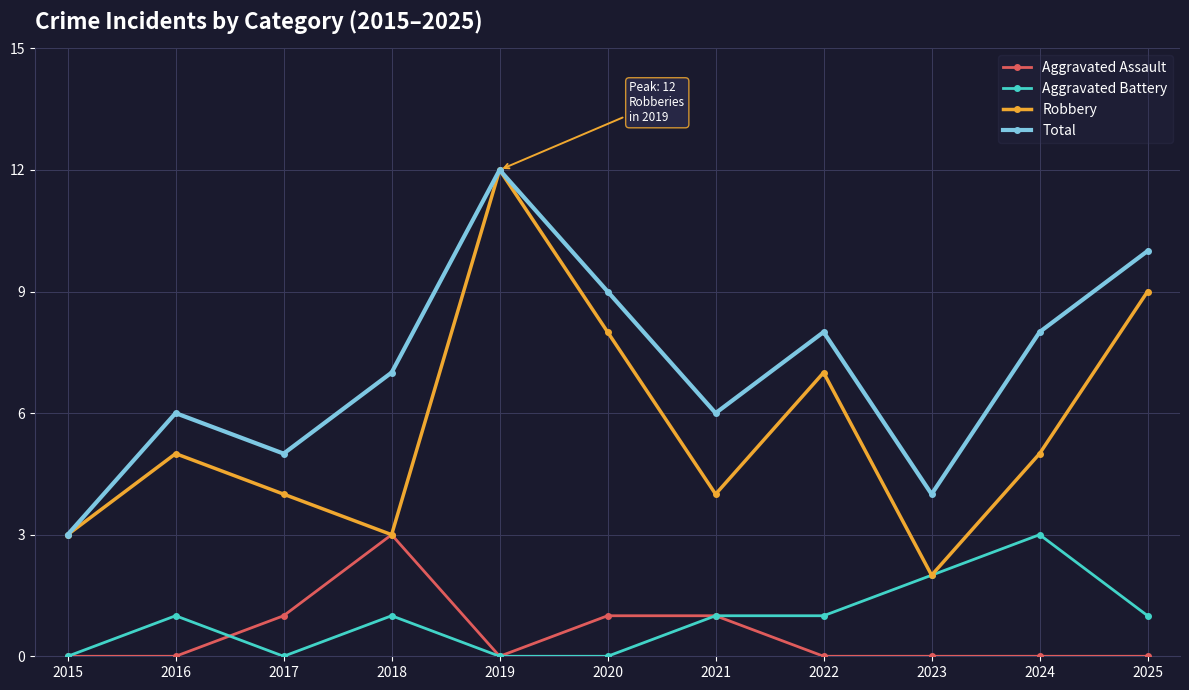

What is the spread (max minus min) of values at 2020?

9